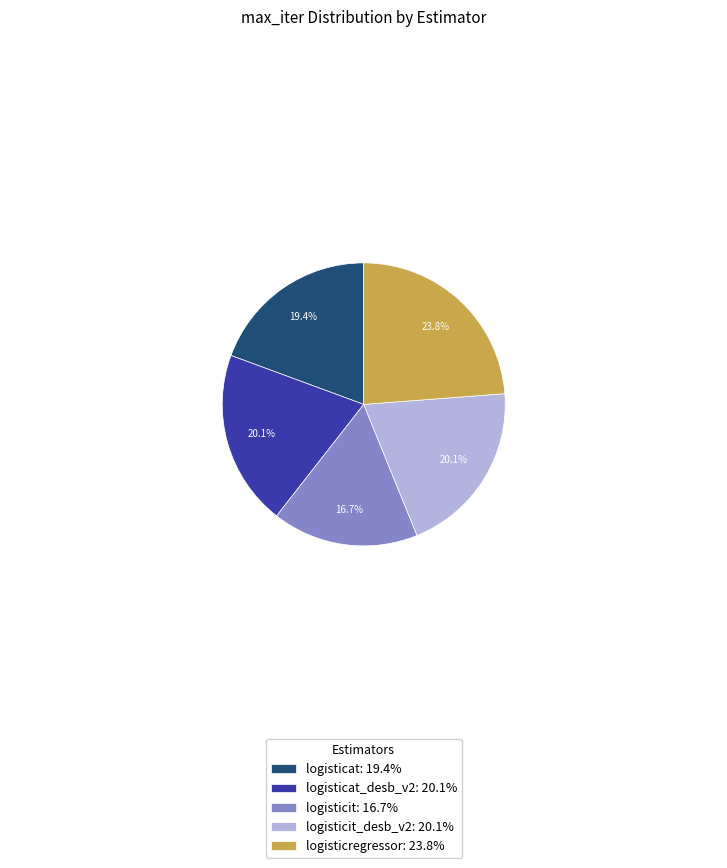

What is the ratio of the value at logisticat: 19.4% to the value at logisticat_desb_v2: 20.1%?

1.0